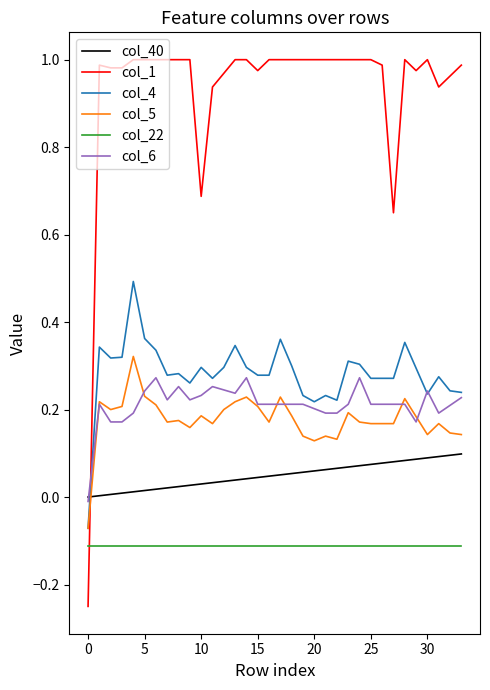

What is the sum of all col_40 values?

1.7